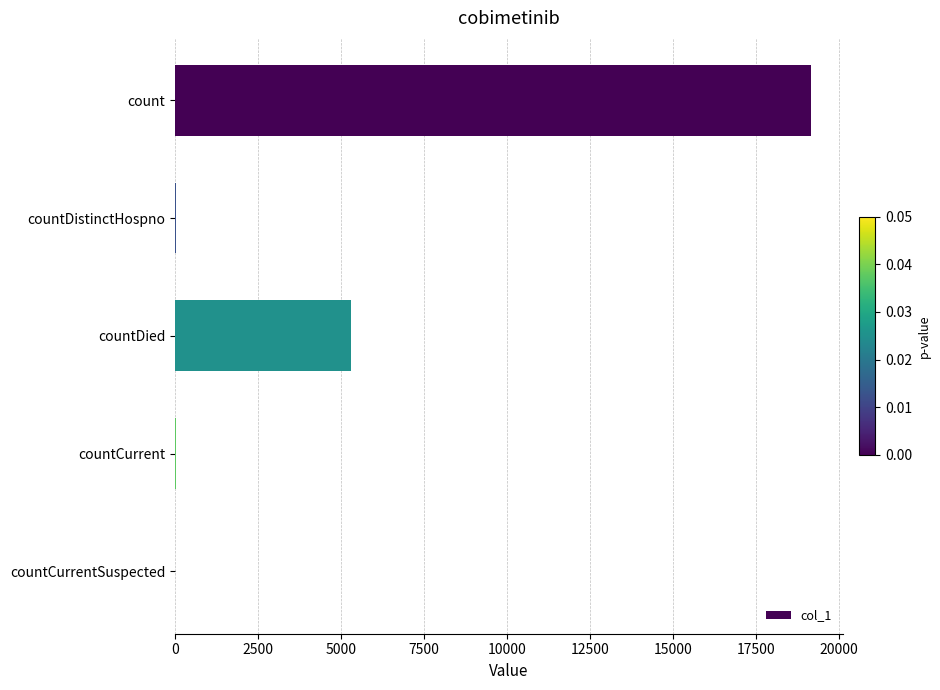

What is the greatest value displayed?

19166